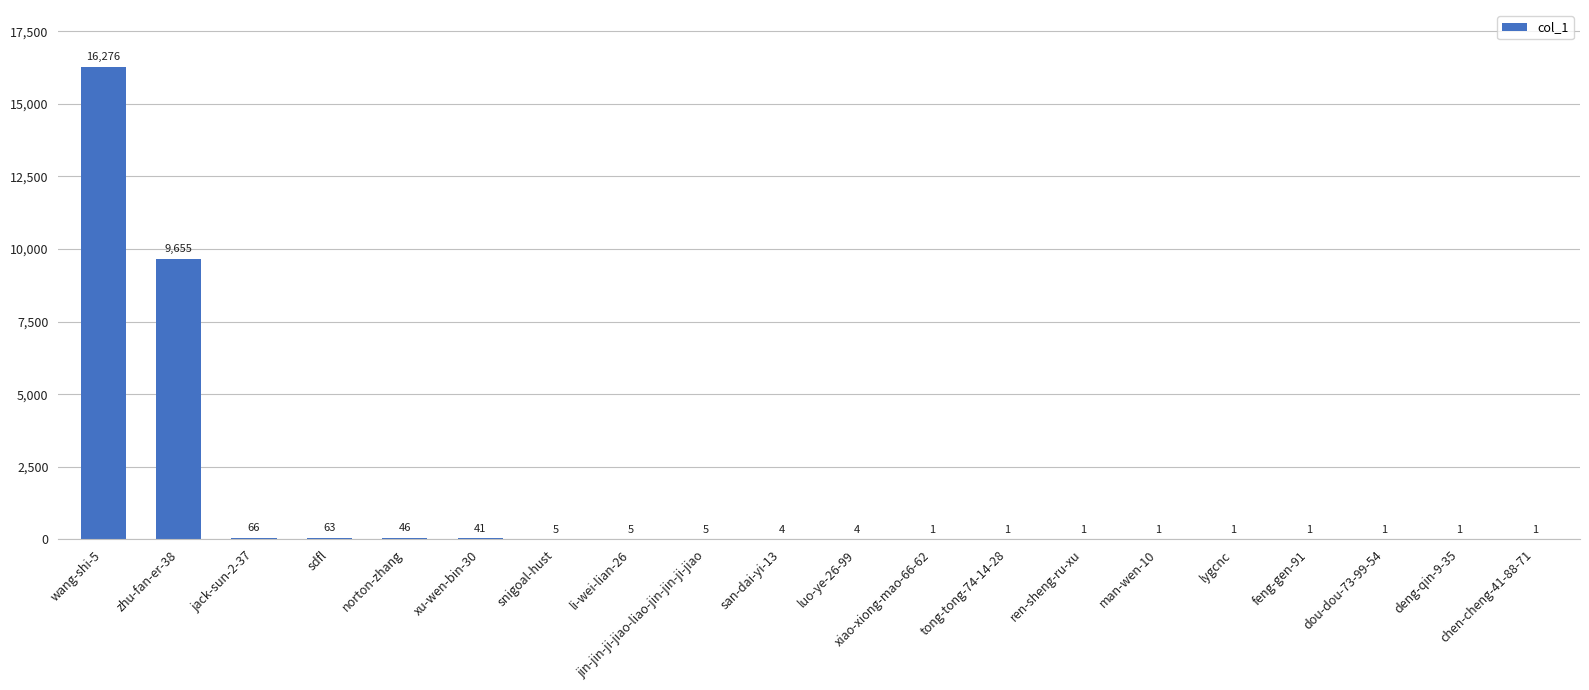

Reading left to right, extract all data points from this chart.

16276	9655	66	63	46	41	5	5	5	4	4	1	1	1	1	1	1	1	1	1